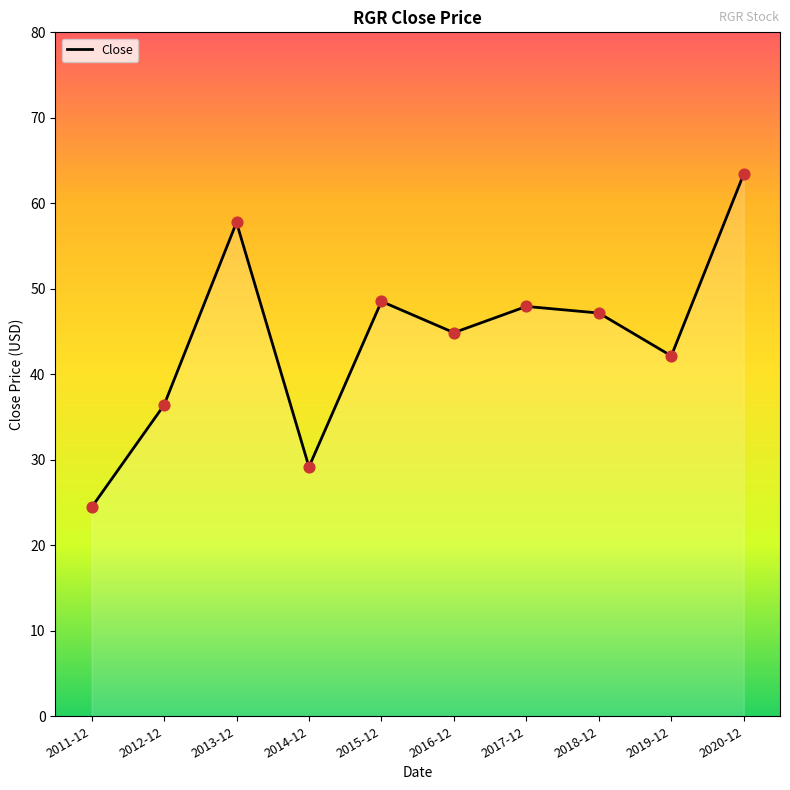

What is the ratio of the value at 2015-12 to the value at 2018-12?

1.0